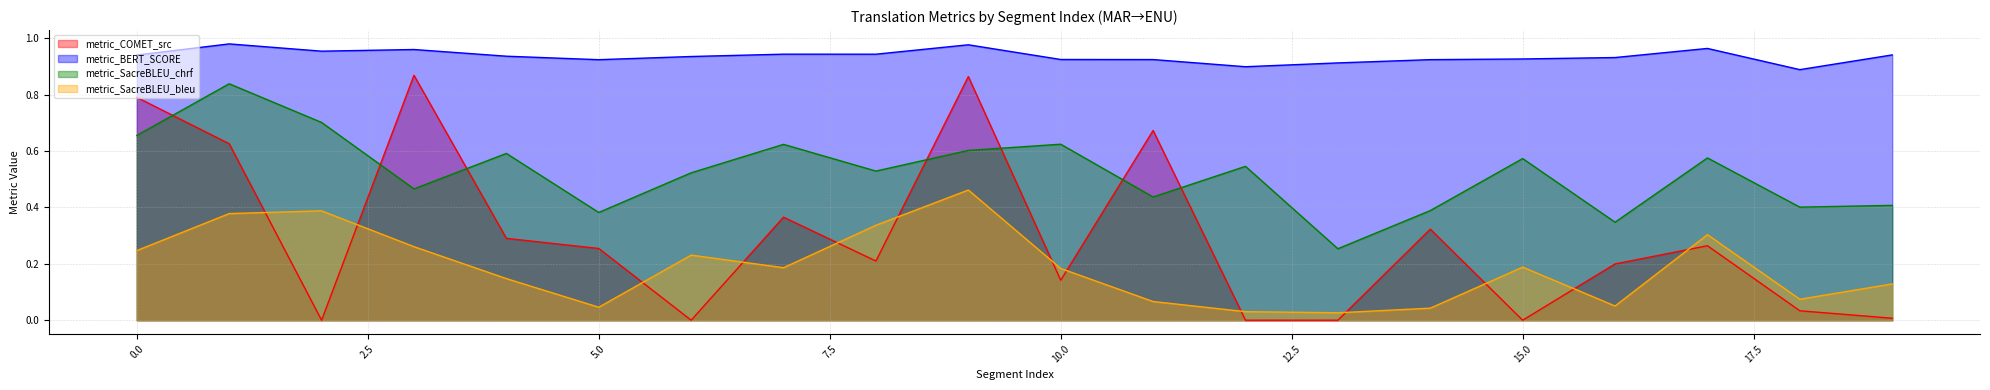

Which series has the largest range (max minus min)?

metric_COMET_src